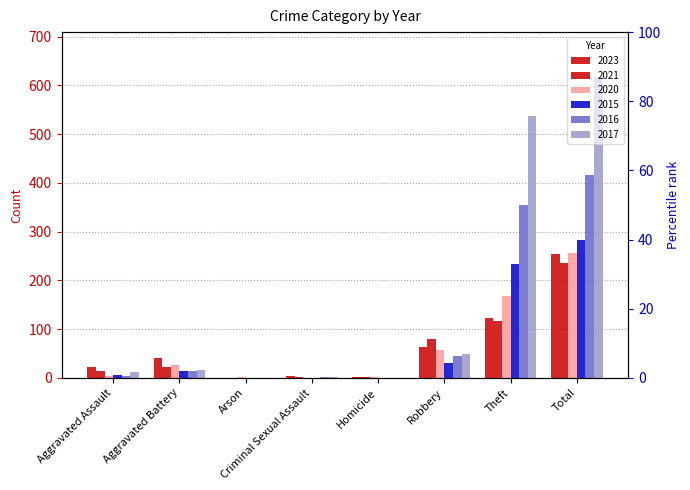

Rank the series at Robbery from highest to lowest value.

2021, 2023, 2020, 2017, 2016, 2015